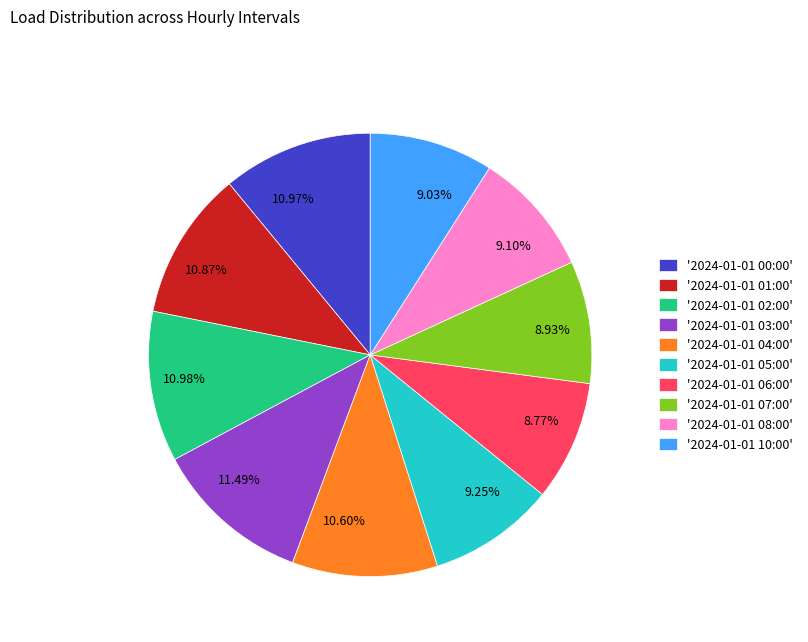

Between 10.97% and 8.77%, which is larger?

10.97%